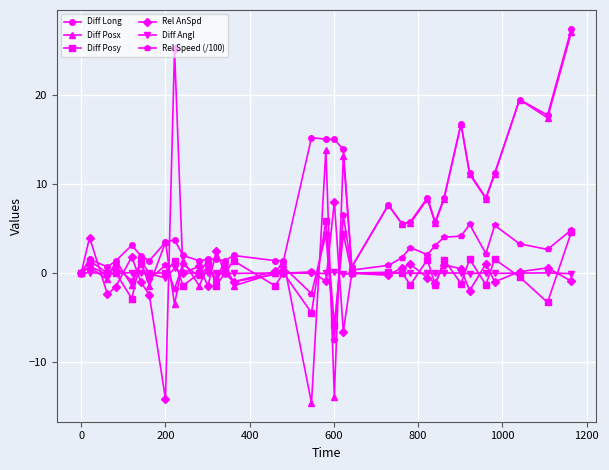

What is the lowest value of the Rel AnSpd series?

-14.1